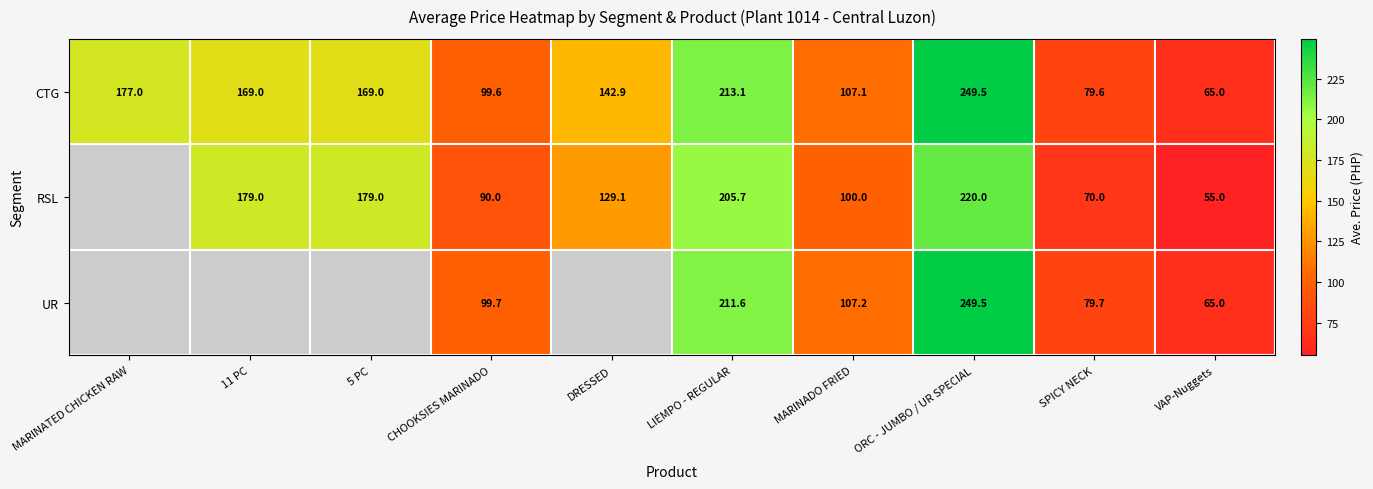

At how many categories does at least one series exceed 88?

8